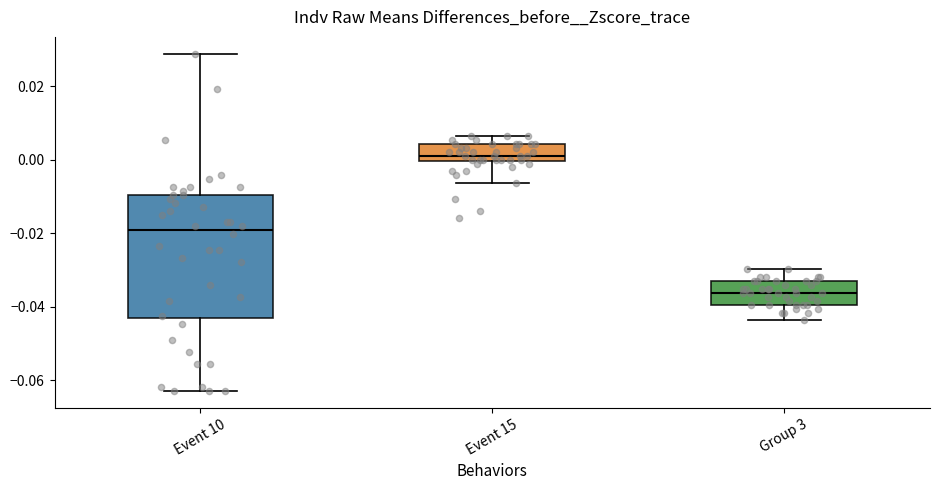

Which box has the highest median line?

Event 15